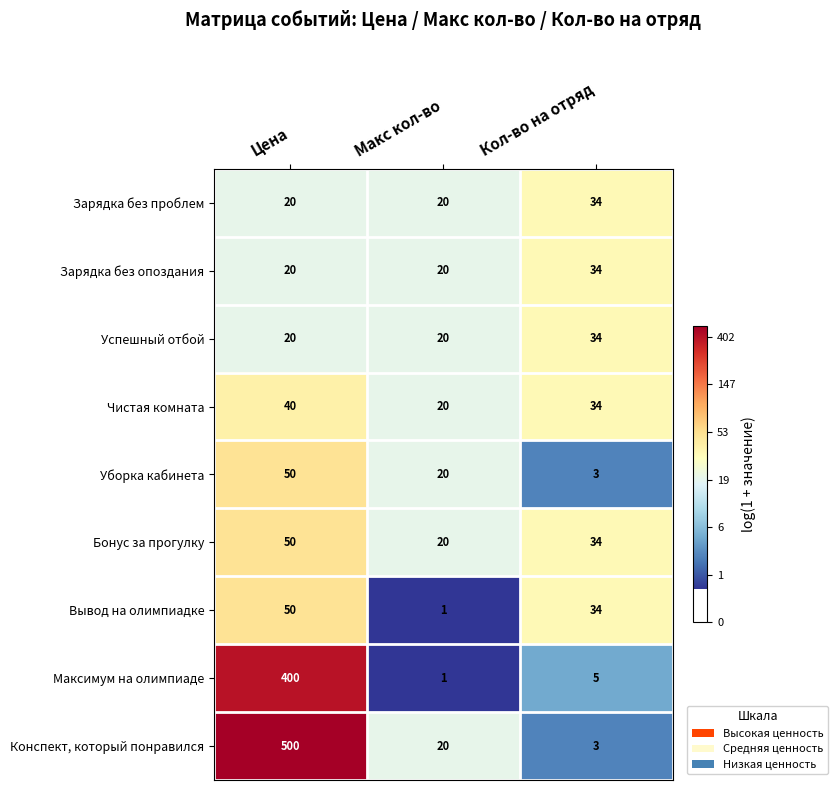

Read the Уборка кабинета value at Макс кол-во, to the nearest 10.

20